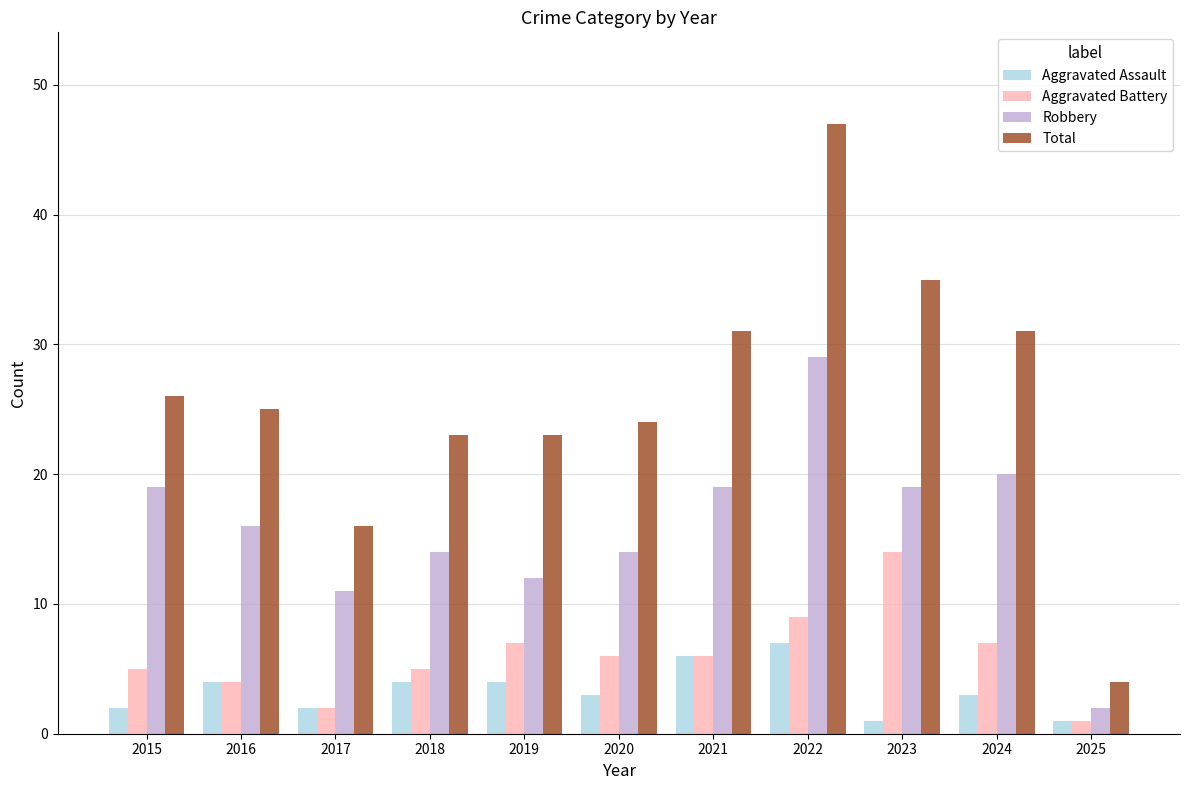

Reading right to left, extract all data points from this chart.

Aggravated Assault: 1	3	1	7	6	3	4	4	2	4	2
Aggravated Battery: 1	7	14	9	6	6	7	5	2	4	5
Robbery: 2	20	19	29	19	14	12	14	11	16	19
Total: 4	31	35	47	31	24	23	23	16	25	26